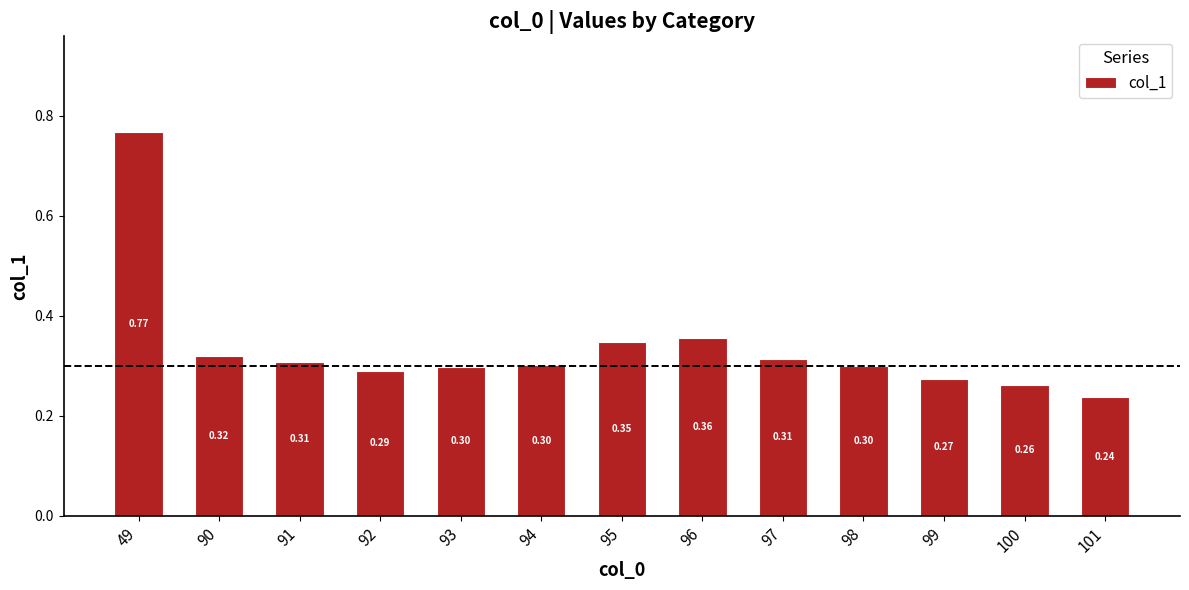

Are the bars horizontal?

No